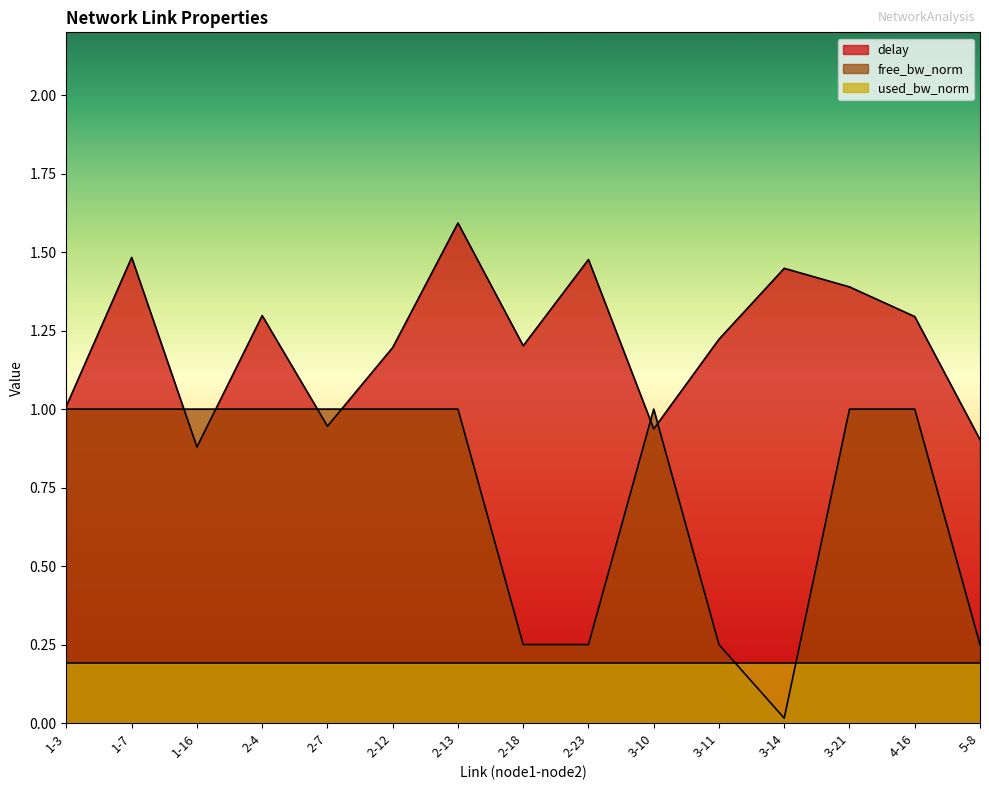

What is the label of the 1st point from the right?

5-8